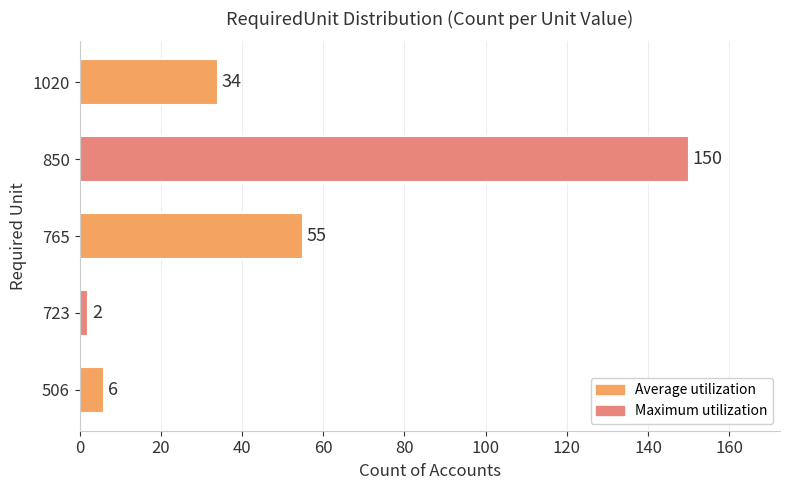

Is it true that the value at 765 is 55?

True